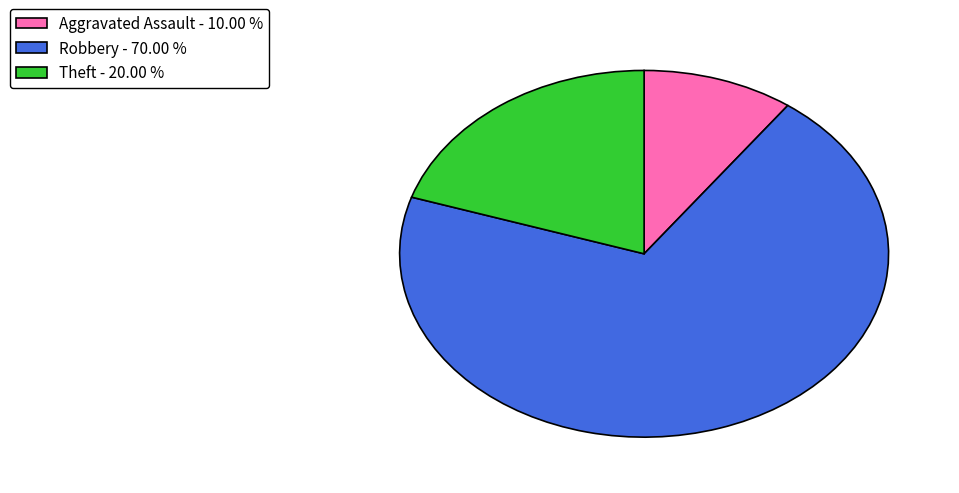

How many slices are in this pie chart?

3